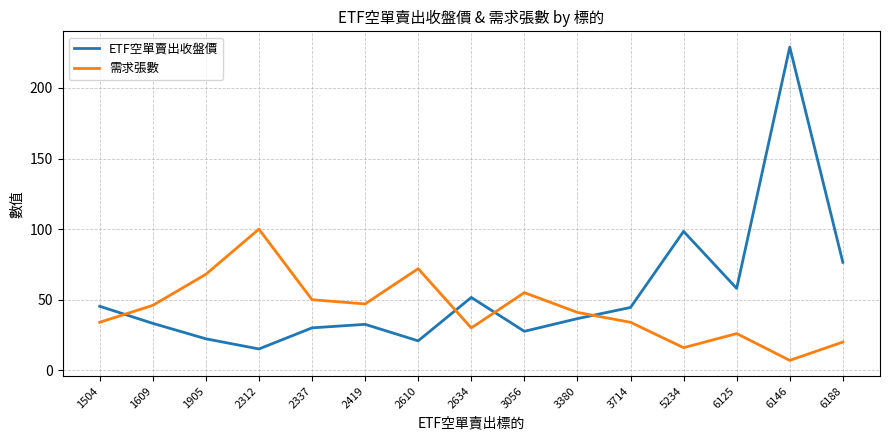

List the series in order of their peak value, highest first.

ETF空單賣出收盤價, 需求張數